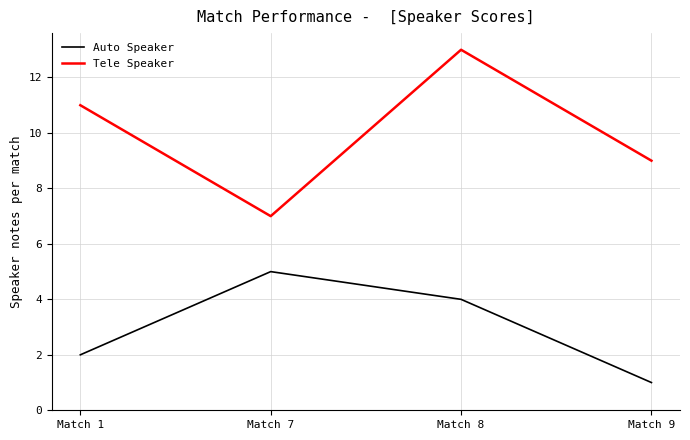

Rank the series at Match 7 from highest to lowest value.

Tele Speaker, Auto Speaker